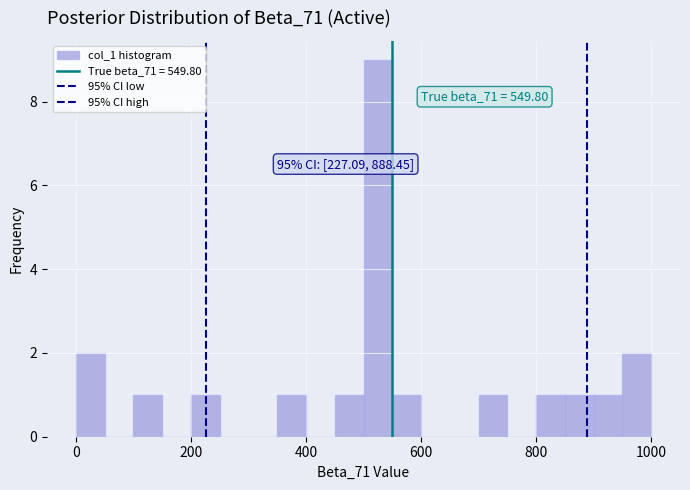

Read against the x-axis, roughly where is the centre of the tallest bar?

520